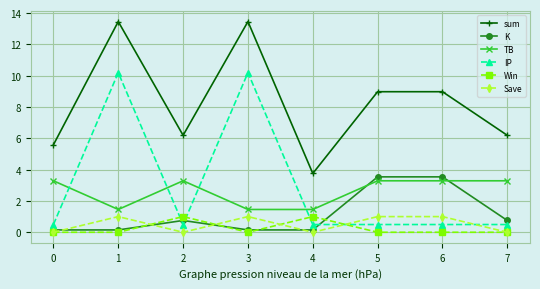

How many lines are shown in the chart?

6